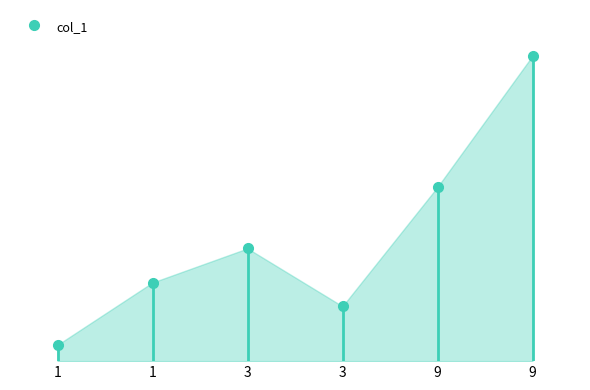

At which label is the value closest to 0?

1